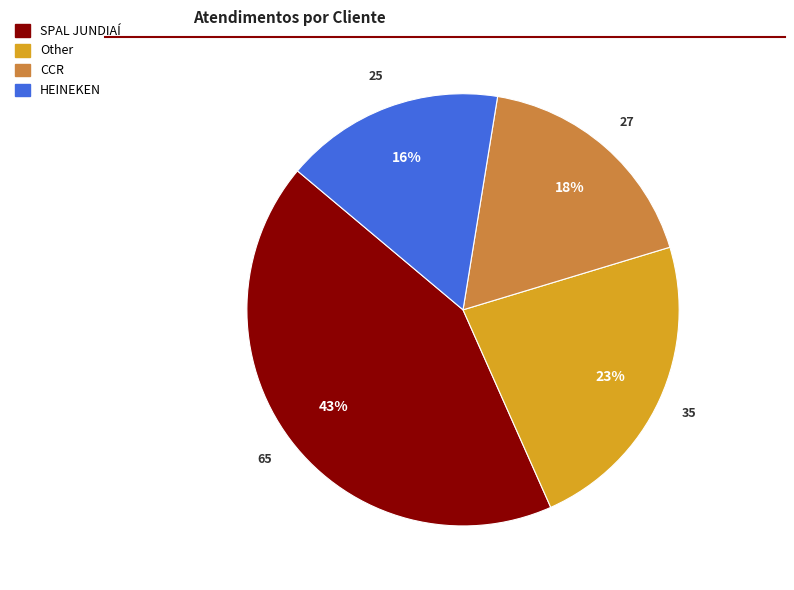

To the nearest percent, what is the average slice percentage?

25%